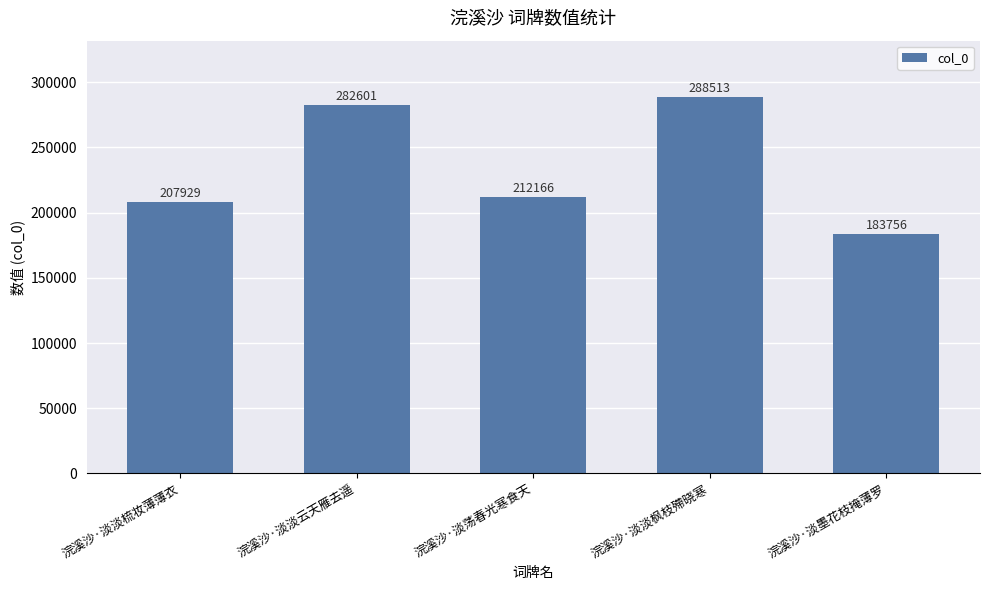

Approximately how many times larger is the value at 浣溪沙·淡淡梳妆薄薄衣 compared to 浣溪沙·淡淡云天雁去遥?

0.7